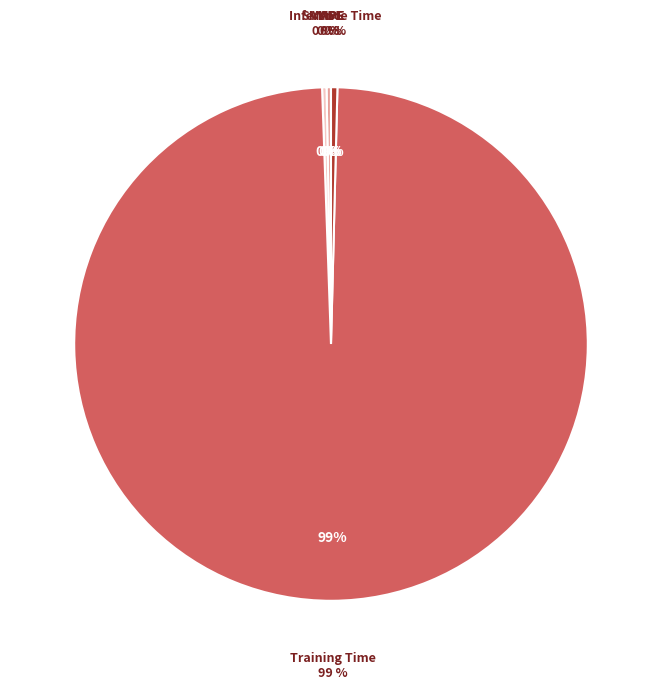

To the nearest percent, what is the combined percentage of Training Time and MAPE?

99%